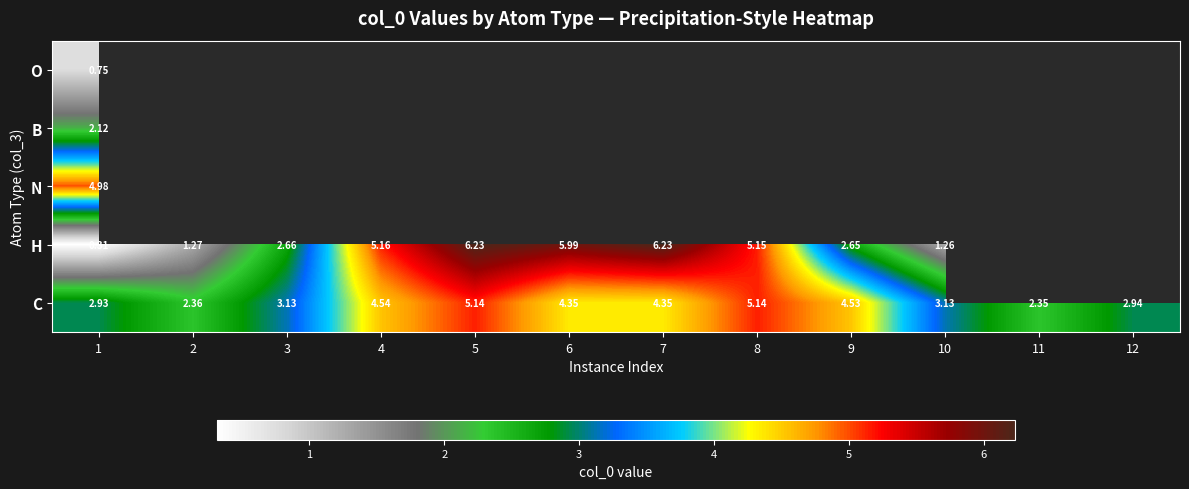

How many positive values does the N series have?

1